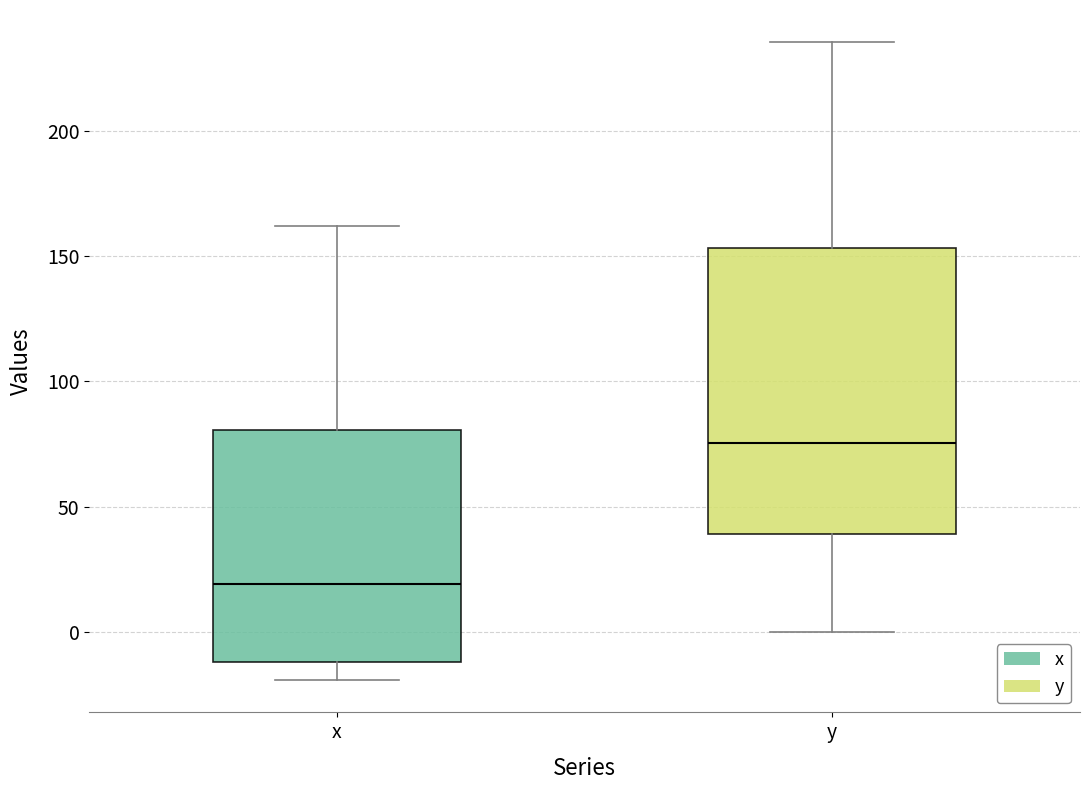

Where does the upper whisker of the box for y end on the y-axis? The values are not printed on the chart, so give them approximately, as read against the axis.

235